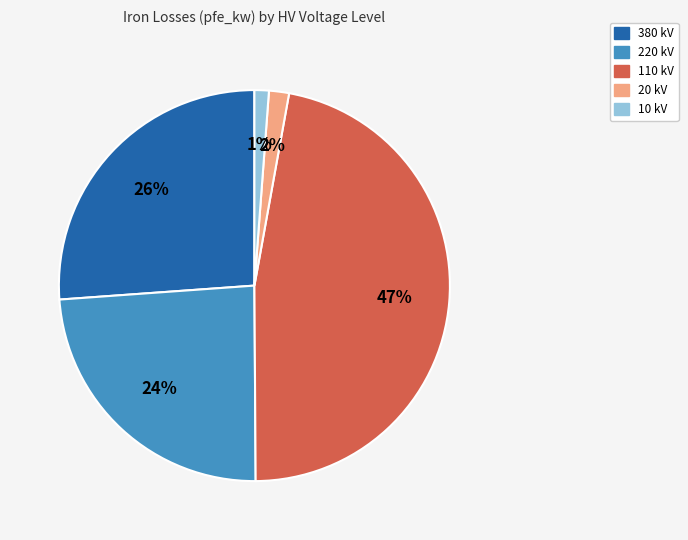

To the nearest percent, what is the average slice percentage?

20%